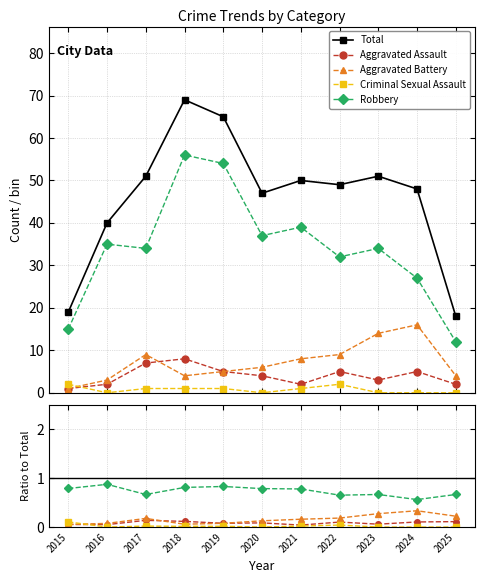

Between 2020 and 2024, which is larger?

2024